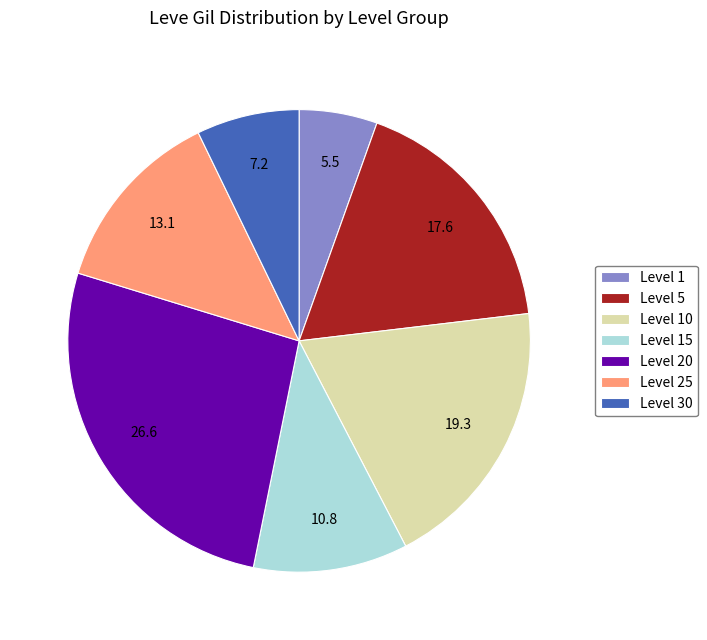

Approximately how many times larger is the value at Level 20 compared to Level 30?

3.7